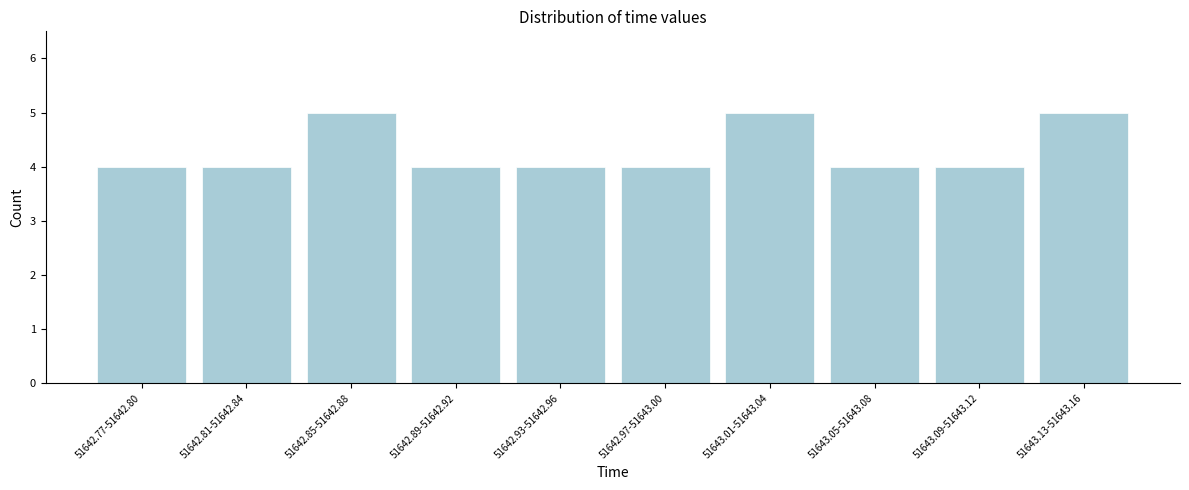

Reading right to left, extract all data points from this chart.

51643.13-51643.16=5	51643.09-51643.12=4	51643.05-51643.08=4	51643.01-51643.04=5	51642.97-51643.00=4	51642.93-51642.96=4	51642.89-51642.92=4	51642.85-51642.88=5	51642.81-51642.84=4	51642.77-51642.80=4